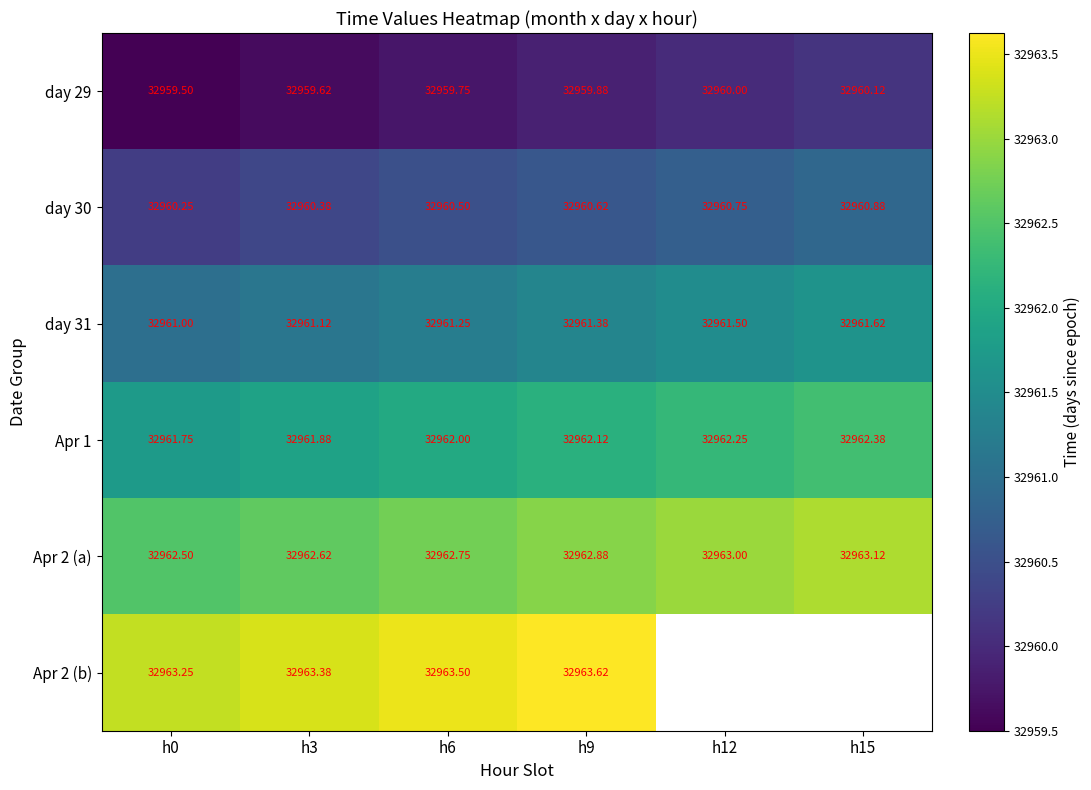

Which series changed the most between h3 and h6?

day 29